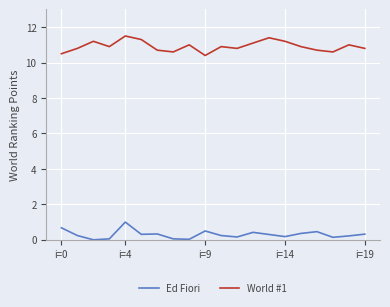

What is the greatest value displayed?

11.5